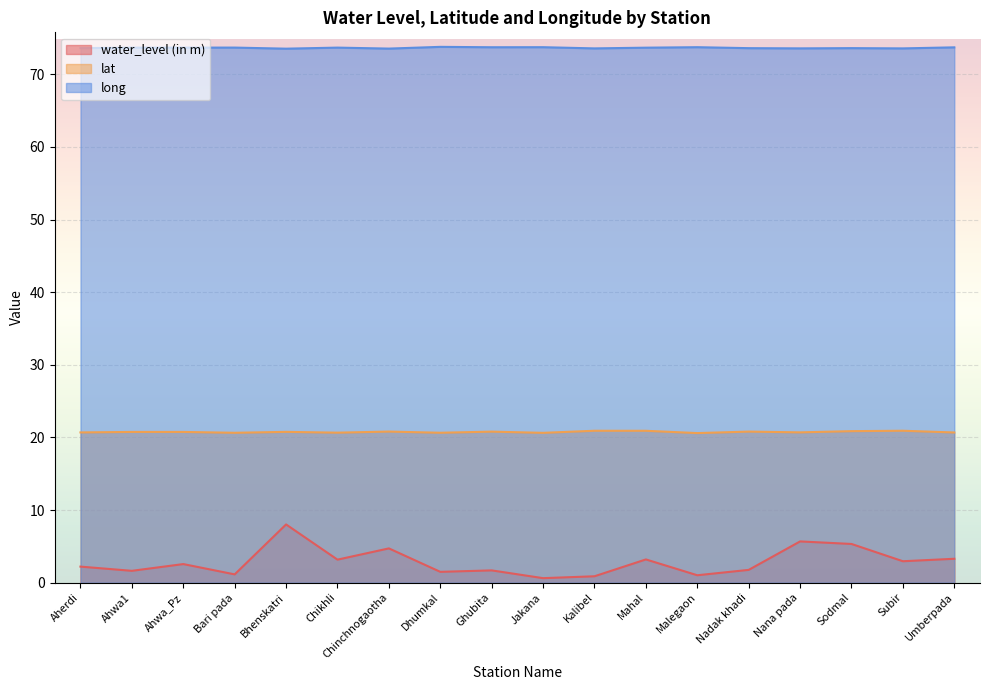

Which series has the largest total across all categories?

long